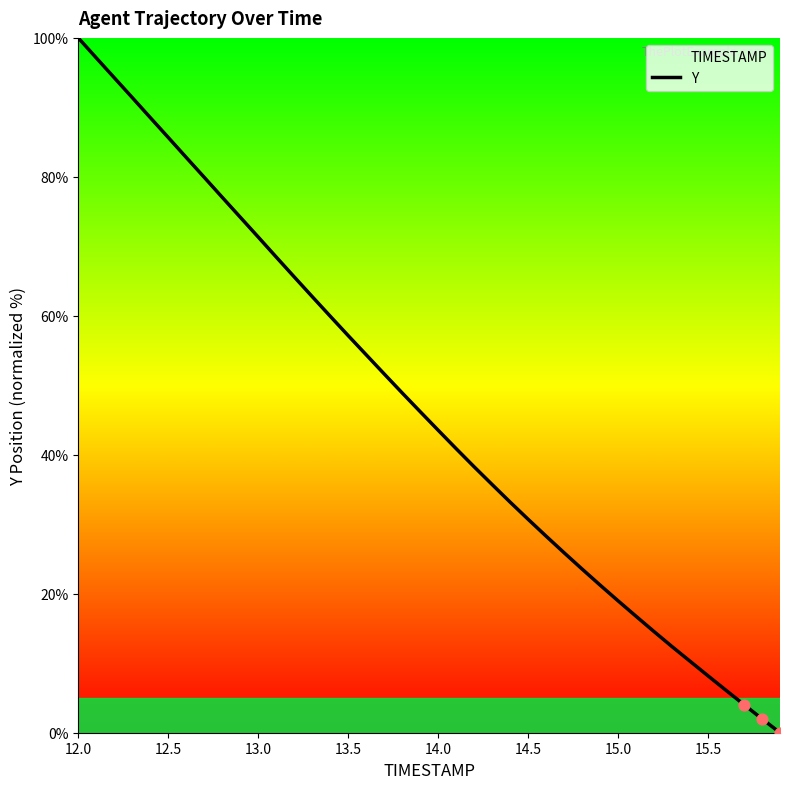

Which has a higher value, 14.0 or 13.0?

13.0